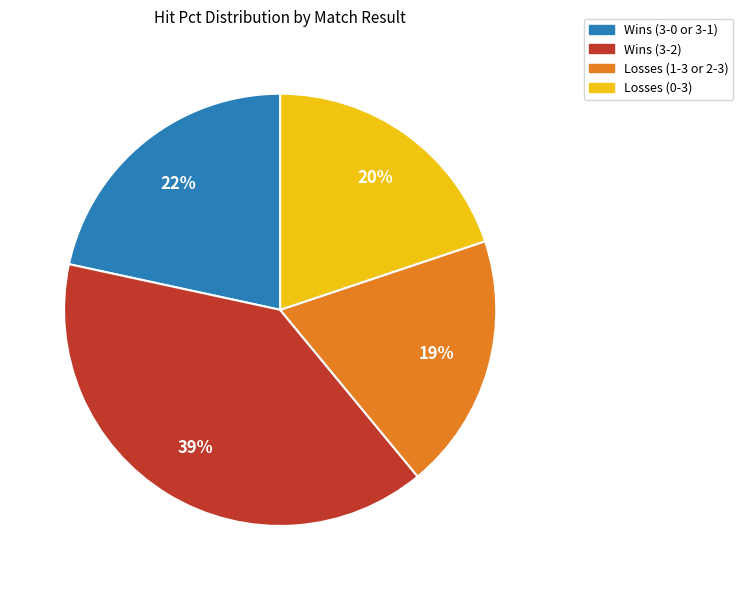

How many slices are in this pie chart?

4